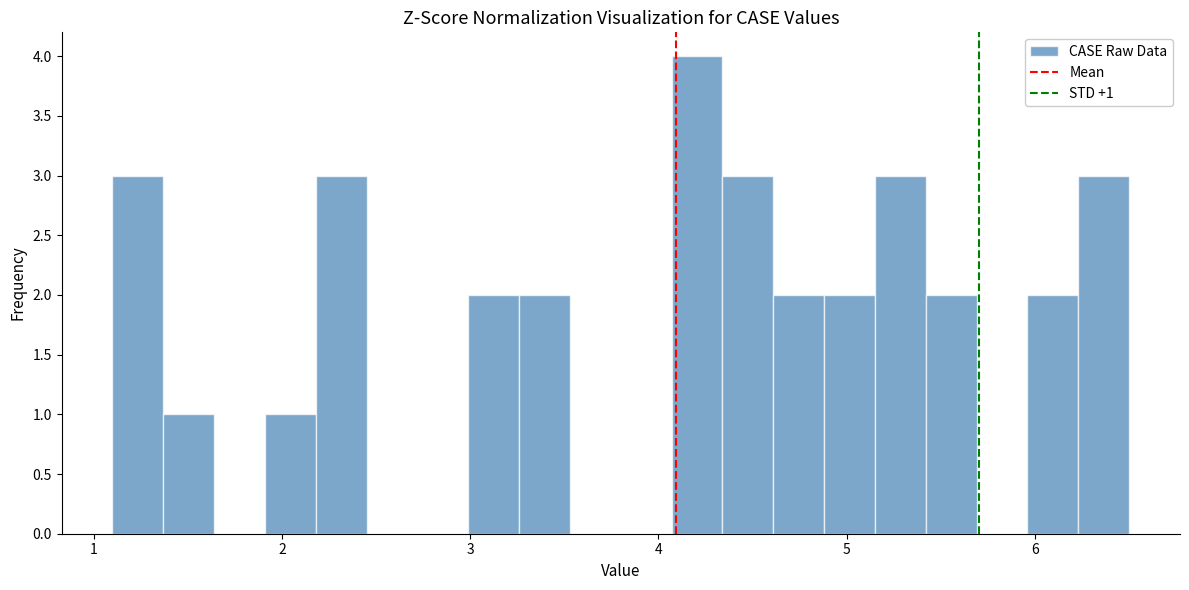

Around what value on the x-axis is the tallest bar? Give the approximate position of its centre, as read against the axis.

4.2